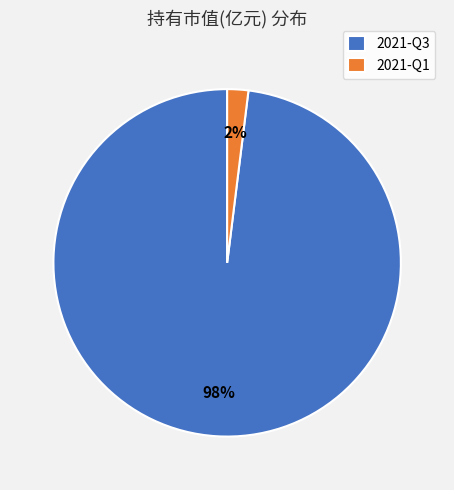

To the nearest percent, what is the combined percentage of 2021-Q1 and 2021-Q3?

100%